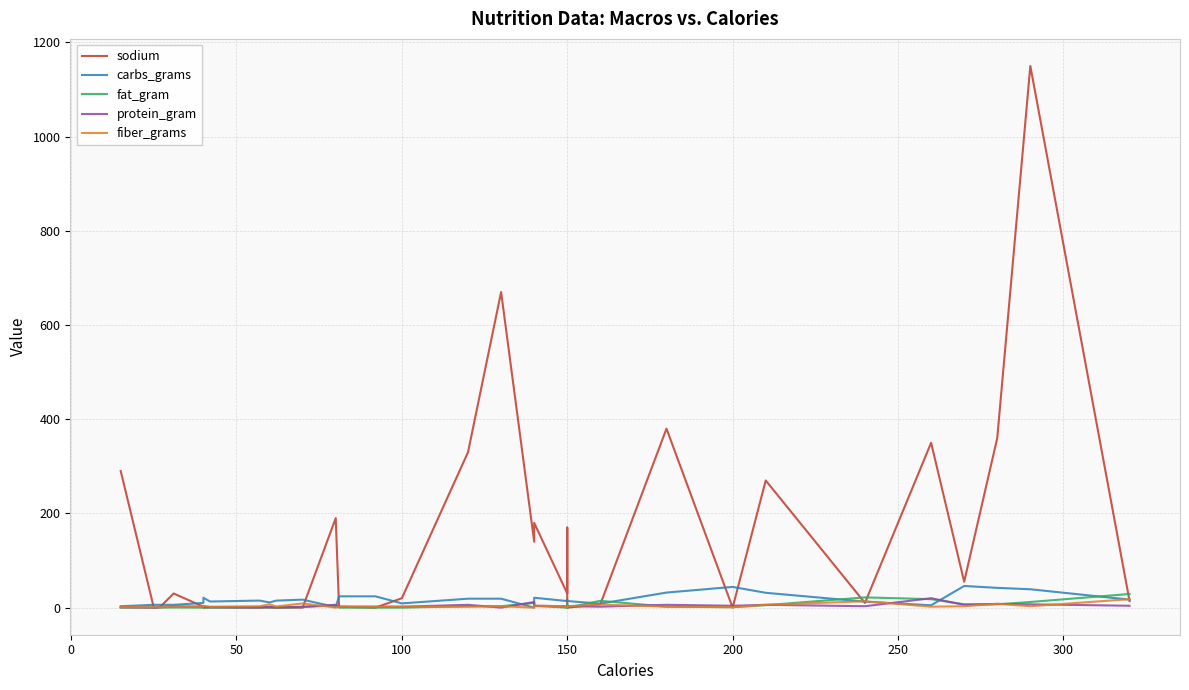

After their last crossing, which series has the higher values: carbs_grams or sodium?

carbs_grams